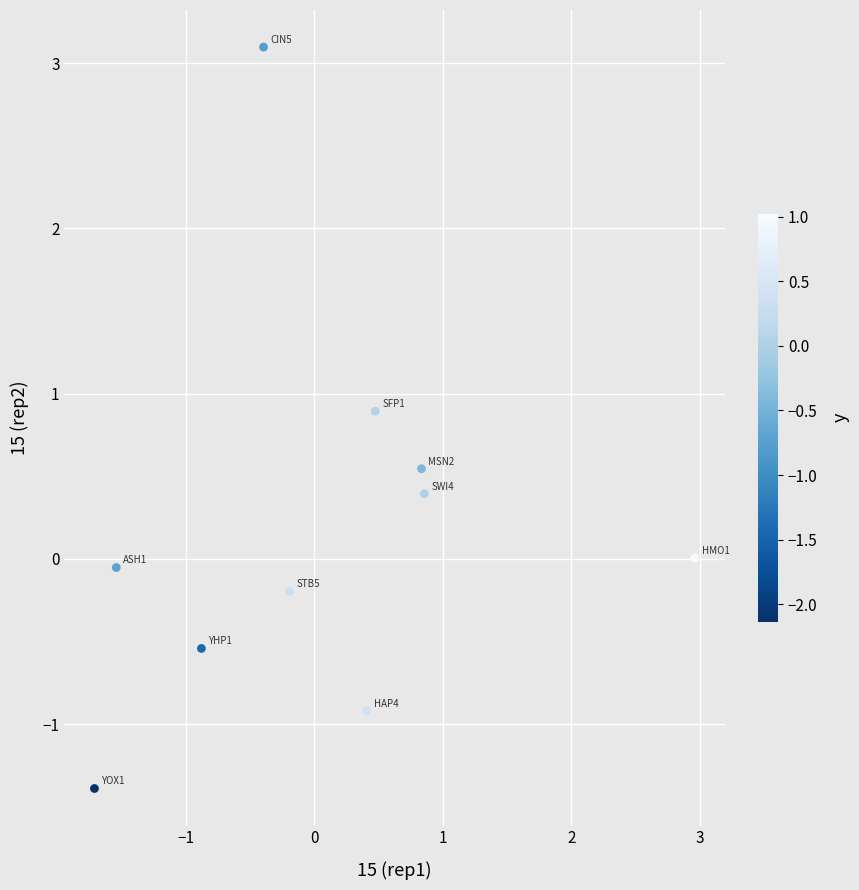

What is the range of X values (max minus min)?

4.7